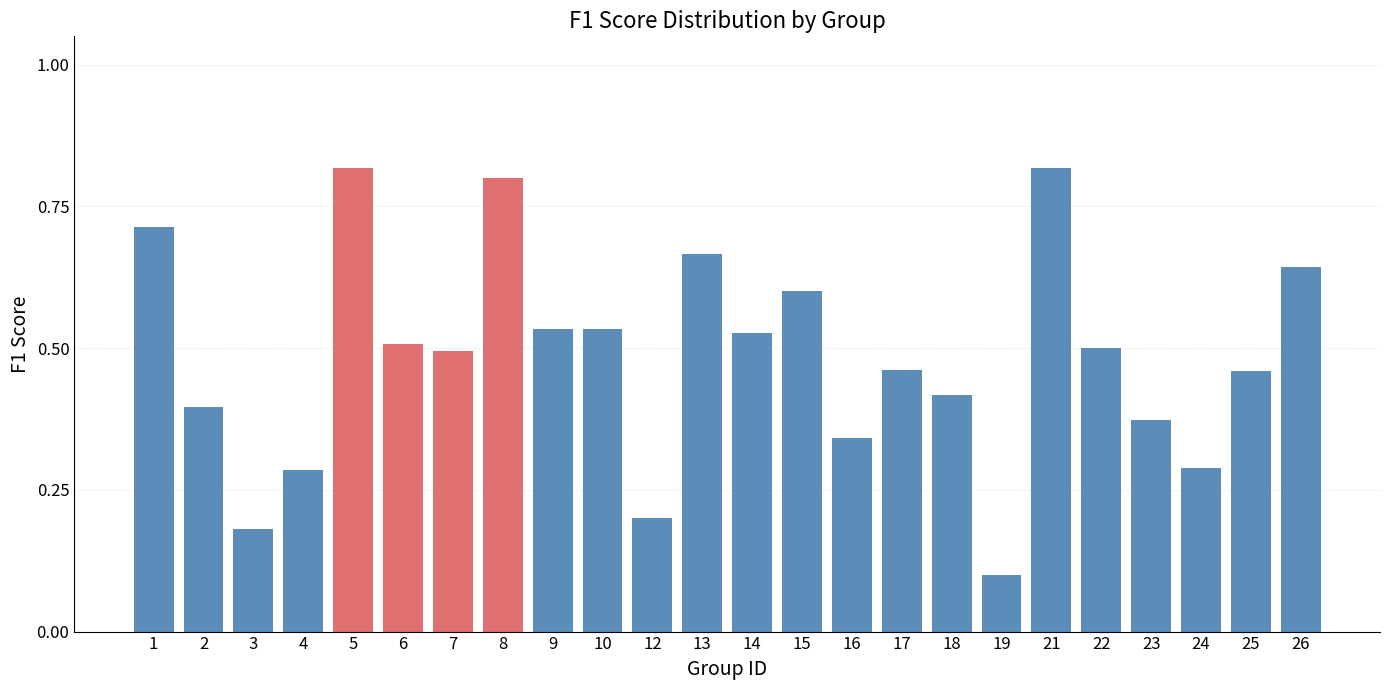

True or false: the data shows 0.1 at 24.

False